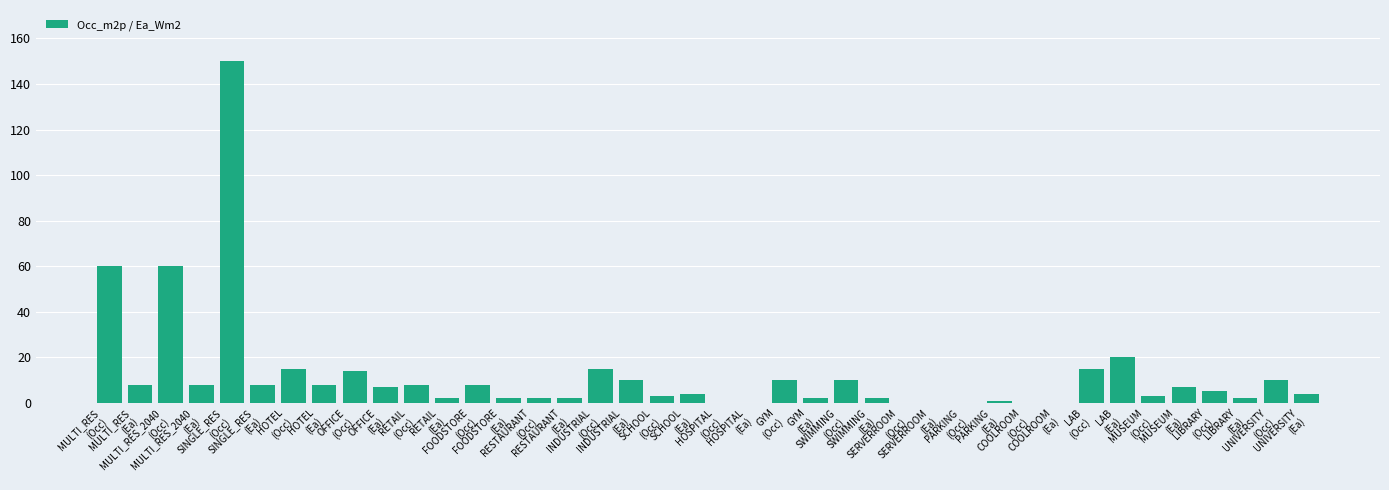

What is the sum of all values?

485